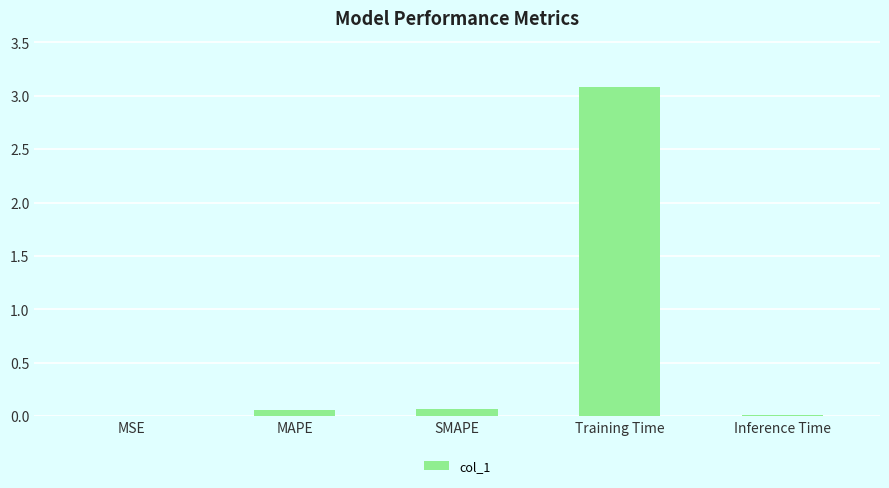

What is the greatest value displayed?

3.1